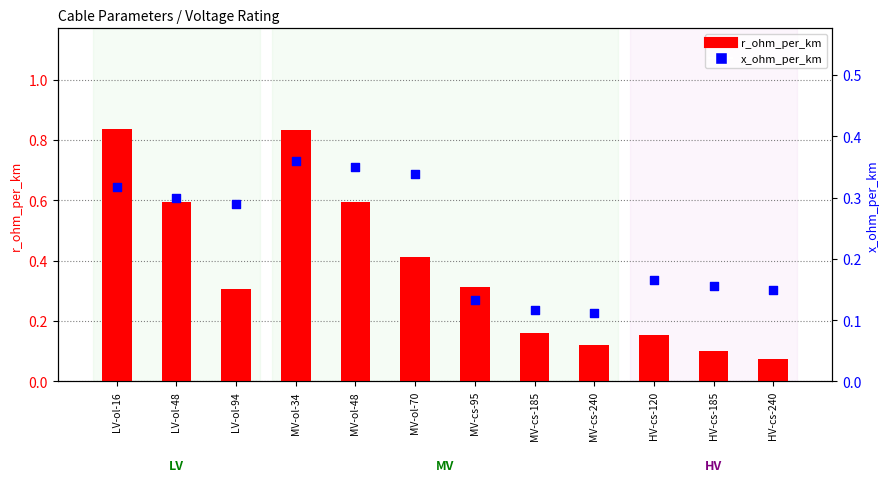

What are all the series names shown in the legend?

r_ohm_per_km, x_ohm_per_km